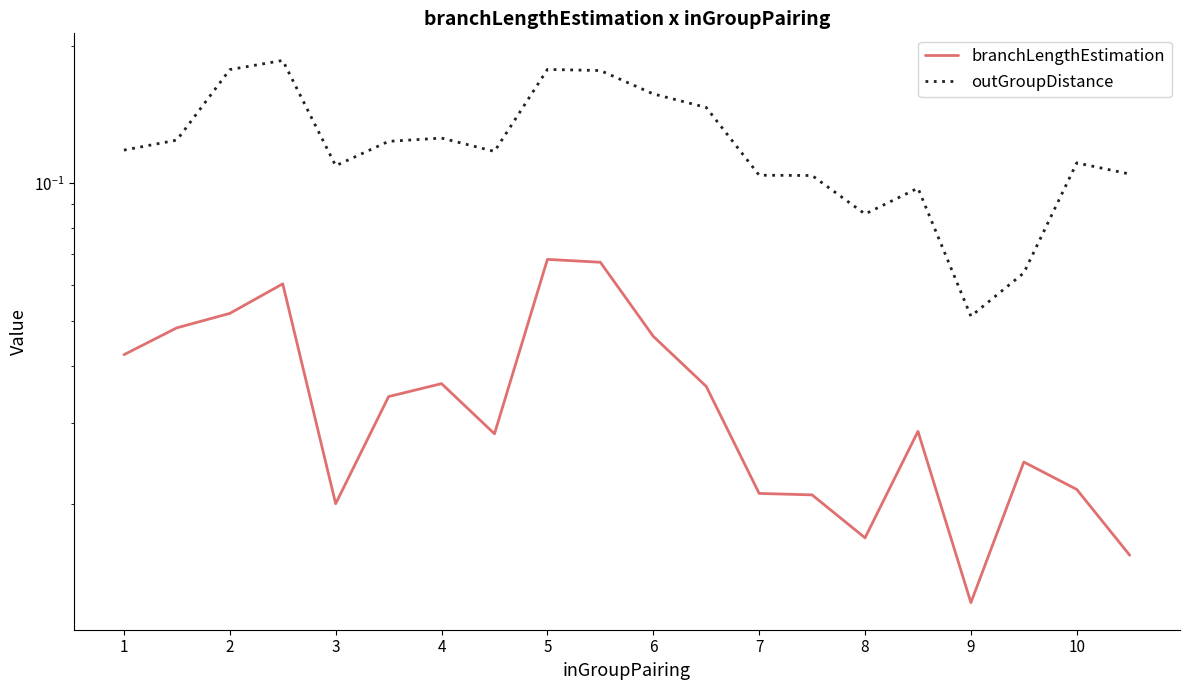

At 6, list the series in order from largest to smallest.

outGroupDistance, branchLengthEstimation